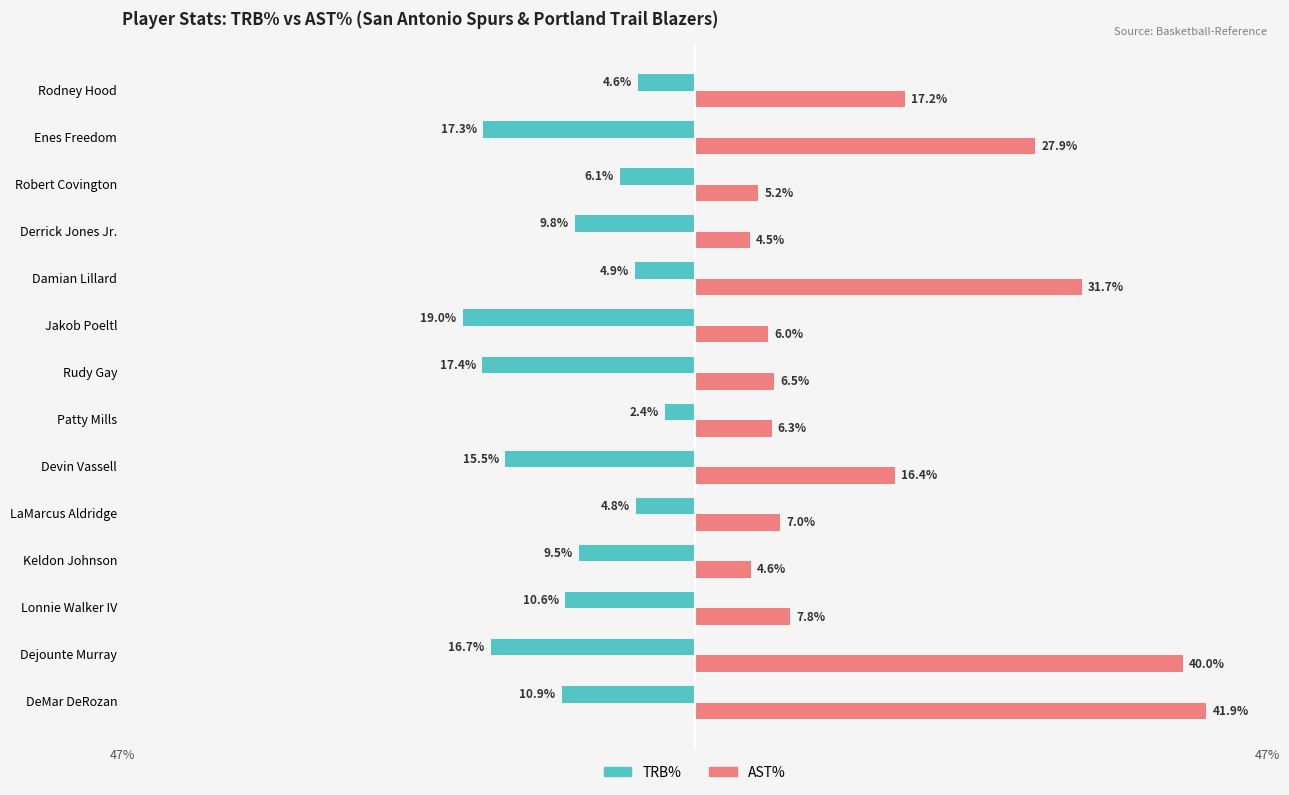

Which label corresponds to the smallest value in the chart?

Jakob Poeltl